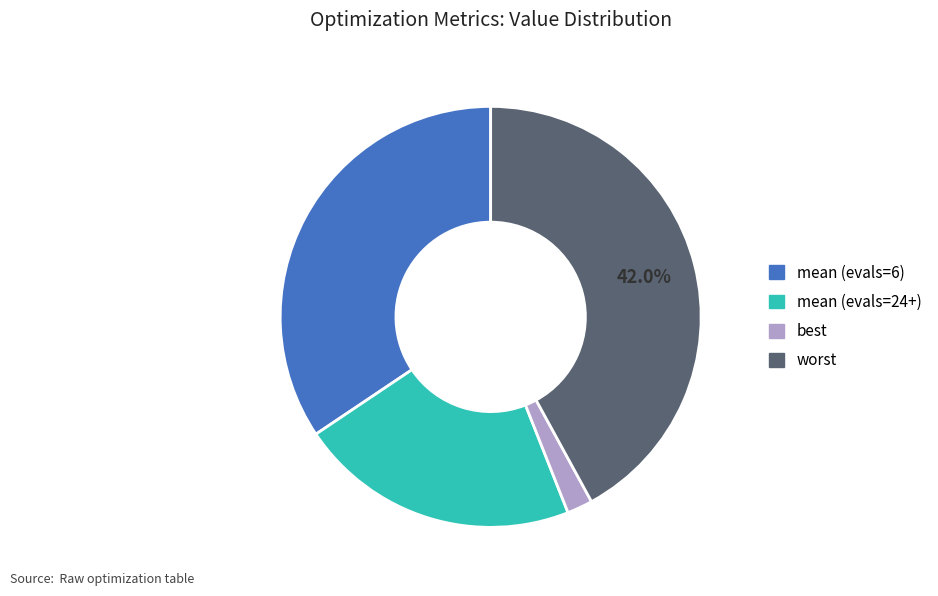

To the nearest percent, what percentage of the pie is worst?

42%